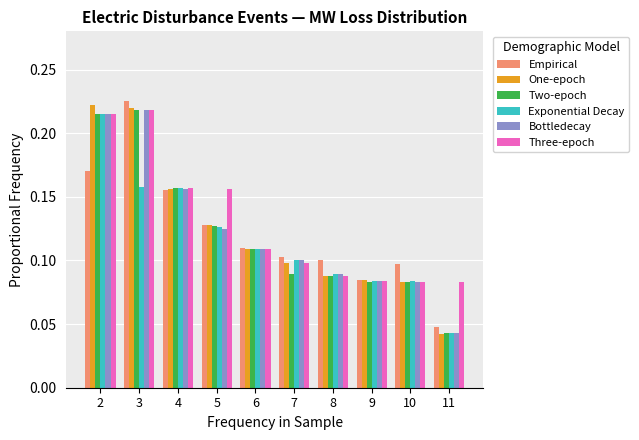

Where is Empirical nearest to the value 0?

11